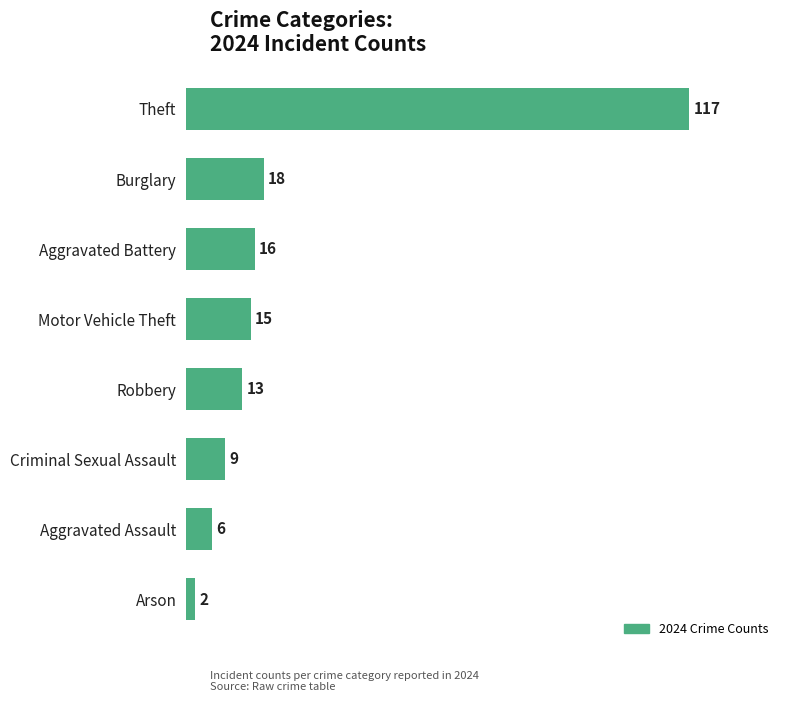

Which has a higher value, Burglary or Theft?

Theft